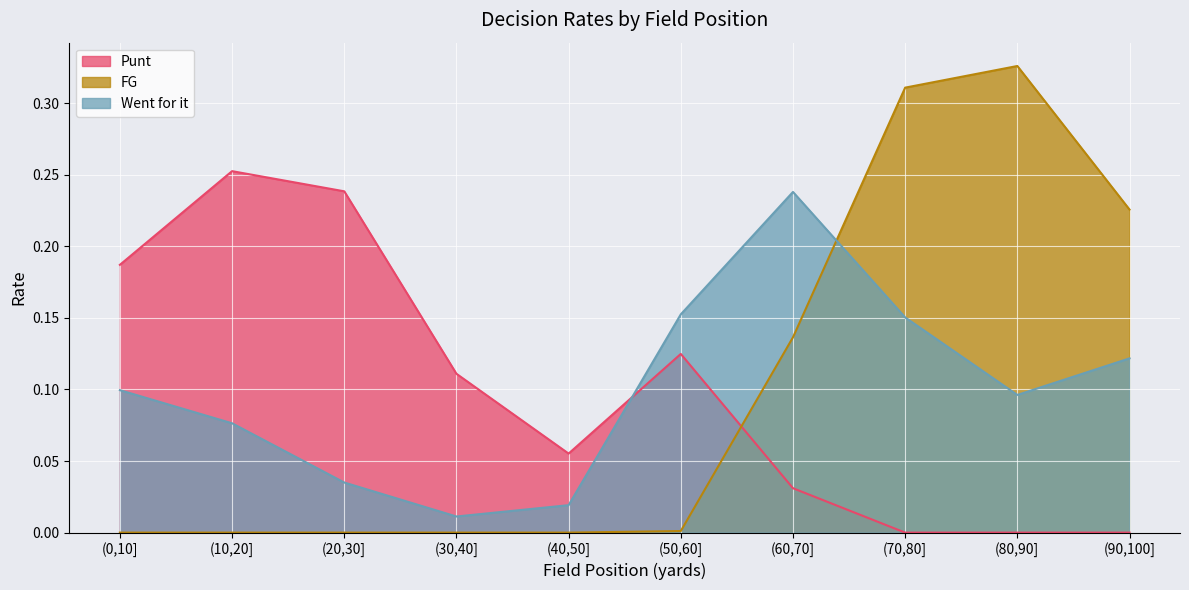

After their last crossing, which series has the higher values: Went for it or FG?

FG